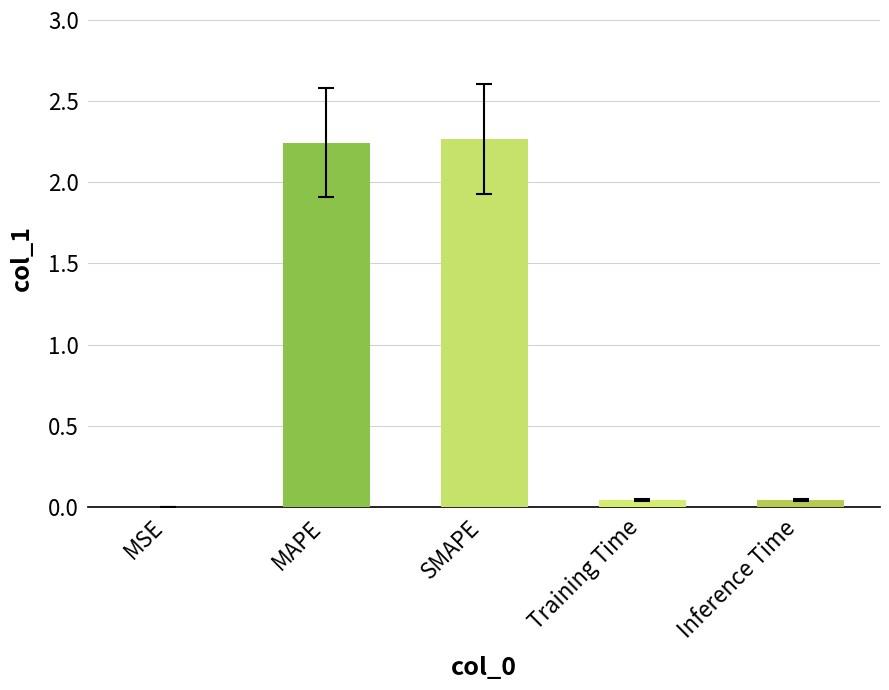

Are the bars horizontal?

No